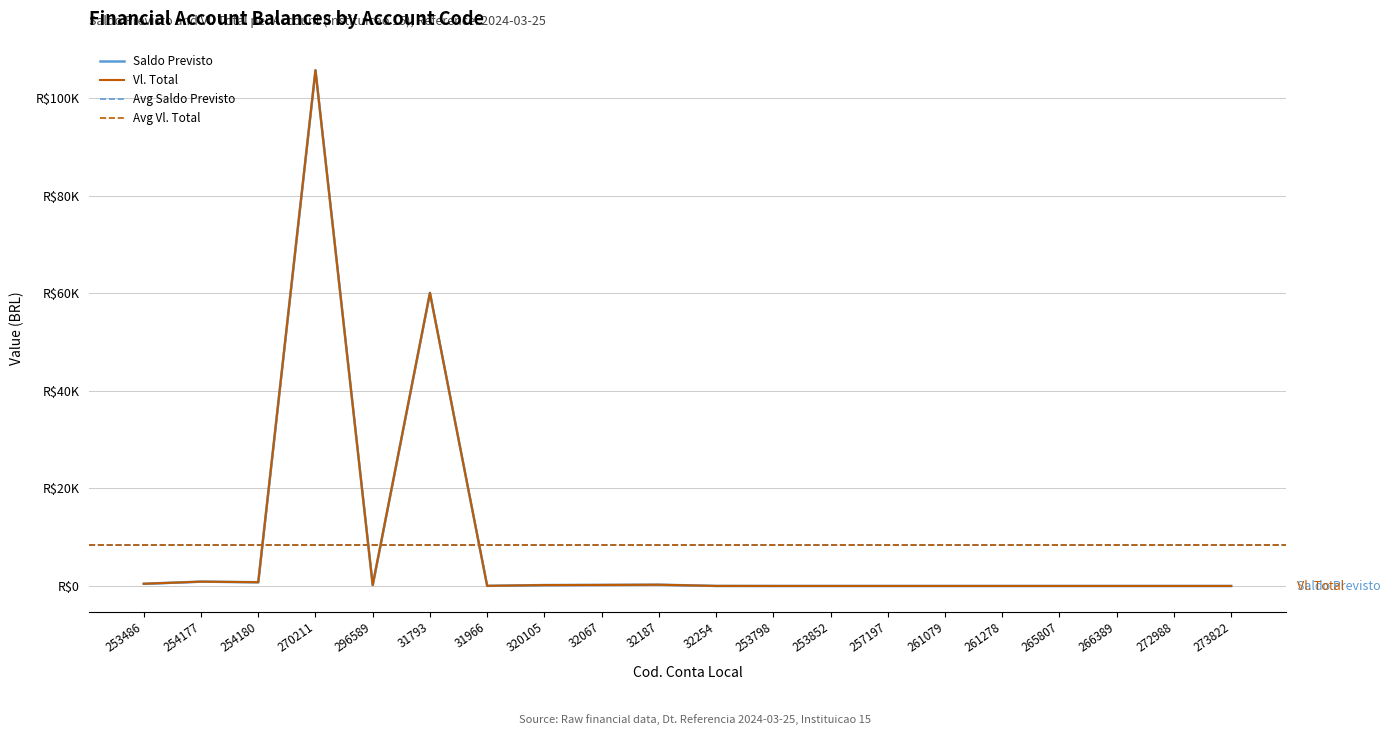

In Saldo Previsto, how many points are lower than both neighbors (excluding endpoints)?

3